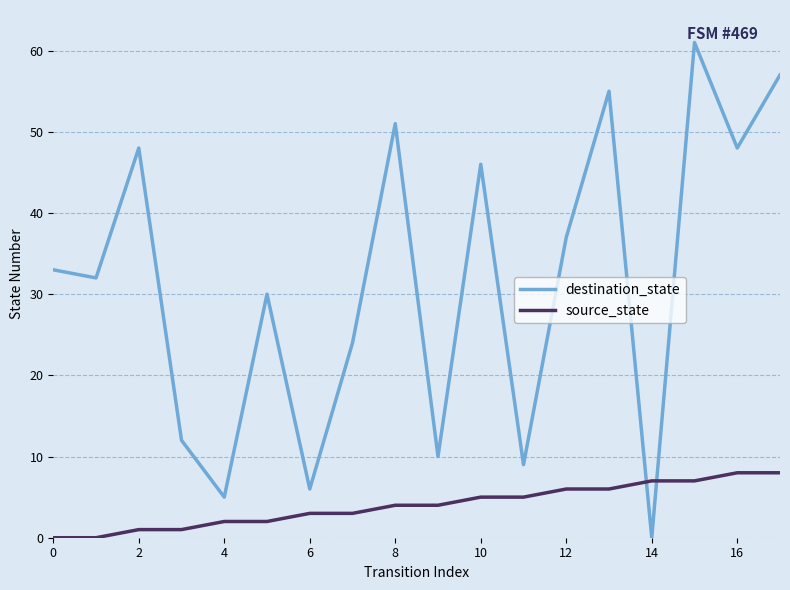

How many interior local peaks does the destination_state series have?

6